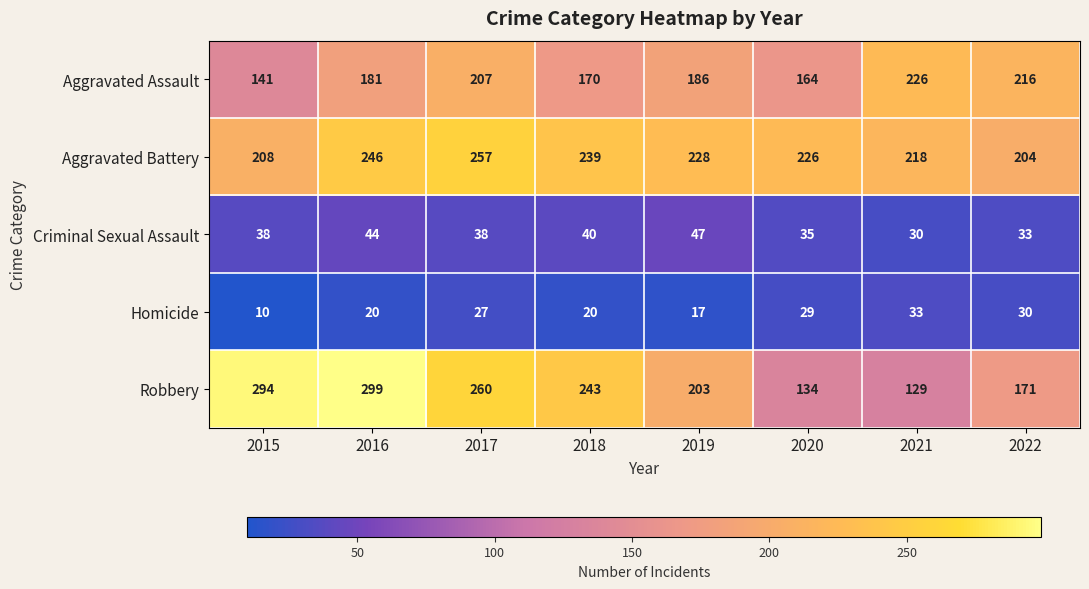

What value does the Criminal Sexual Assault series have at 2019, to the nearest 10?

50